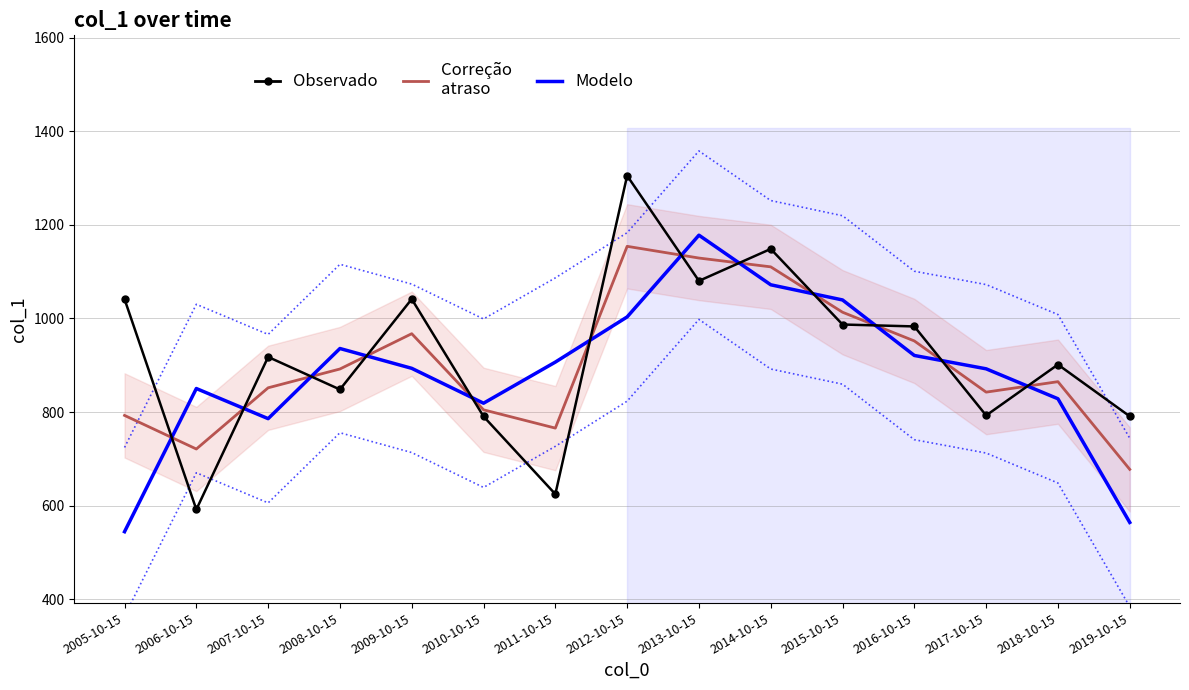

Is the value of Modelo at 2012-10-15 greater than the value of Observado at 2006-10-15?

Yes